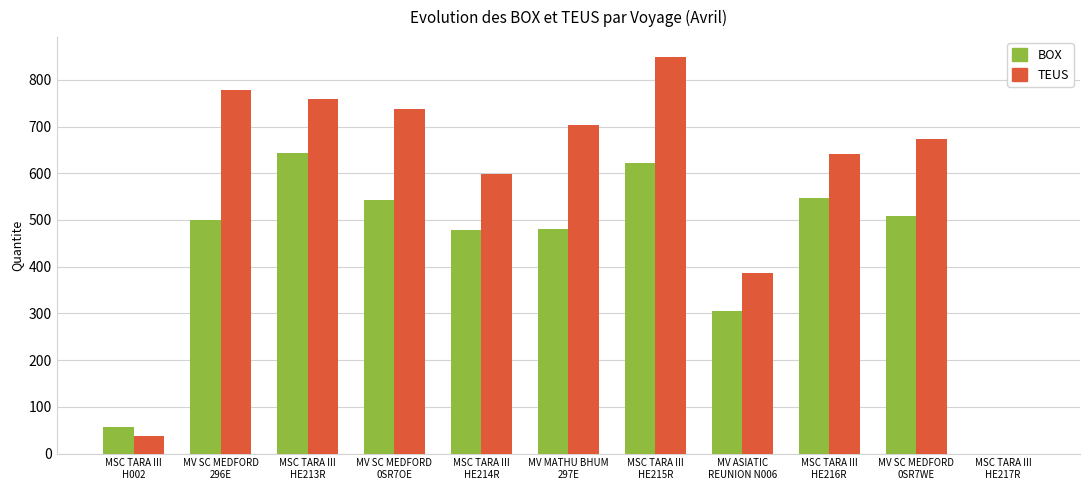

What is the maximum value for BOX?

643